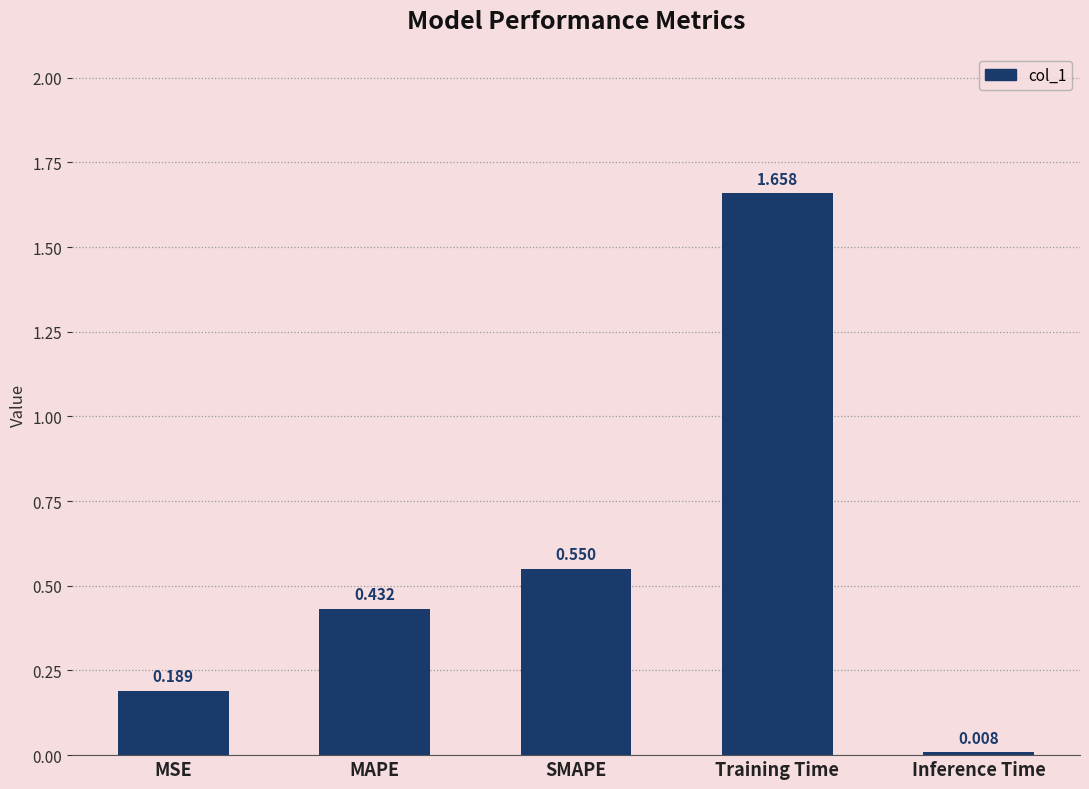

Rank the categories by value from lowest to highest.

Inference Time, MSE, MAPE, SMAPE, Training Time